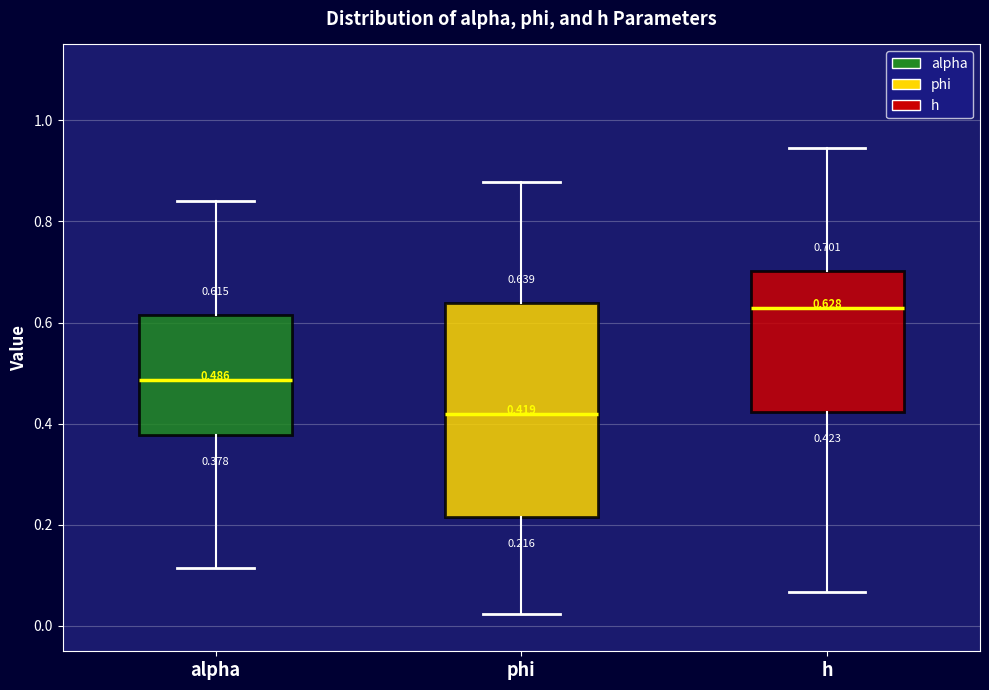

Which box has the highest median line?

h